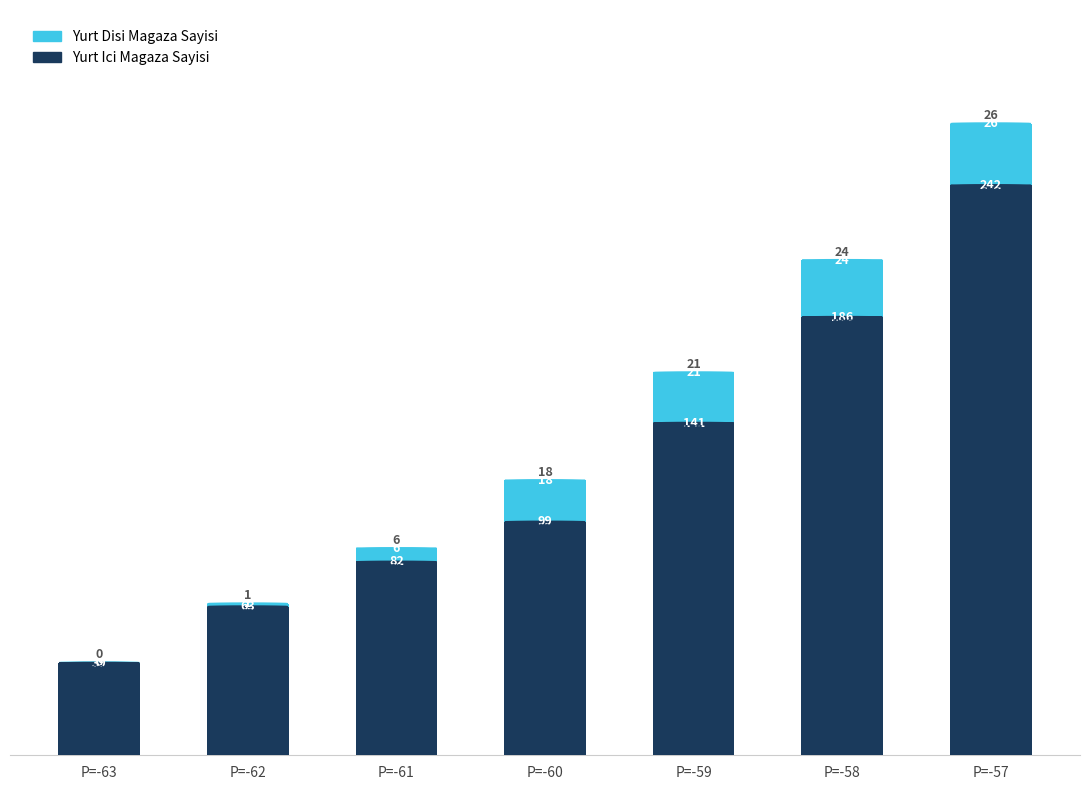

The value of Yurt Ici Magaza Sayisi at P=-63 is 39.0. True or false?

True